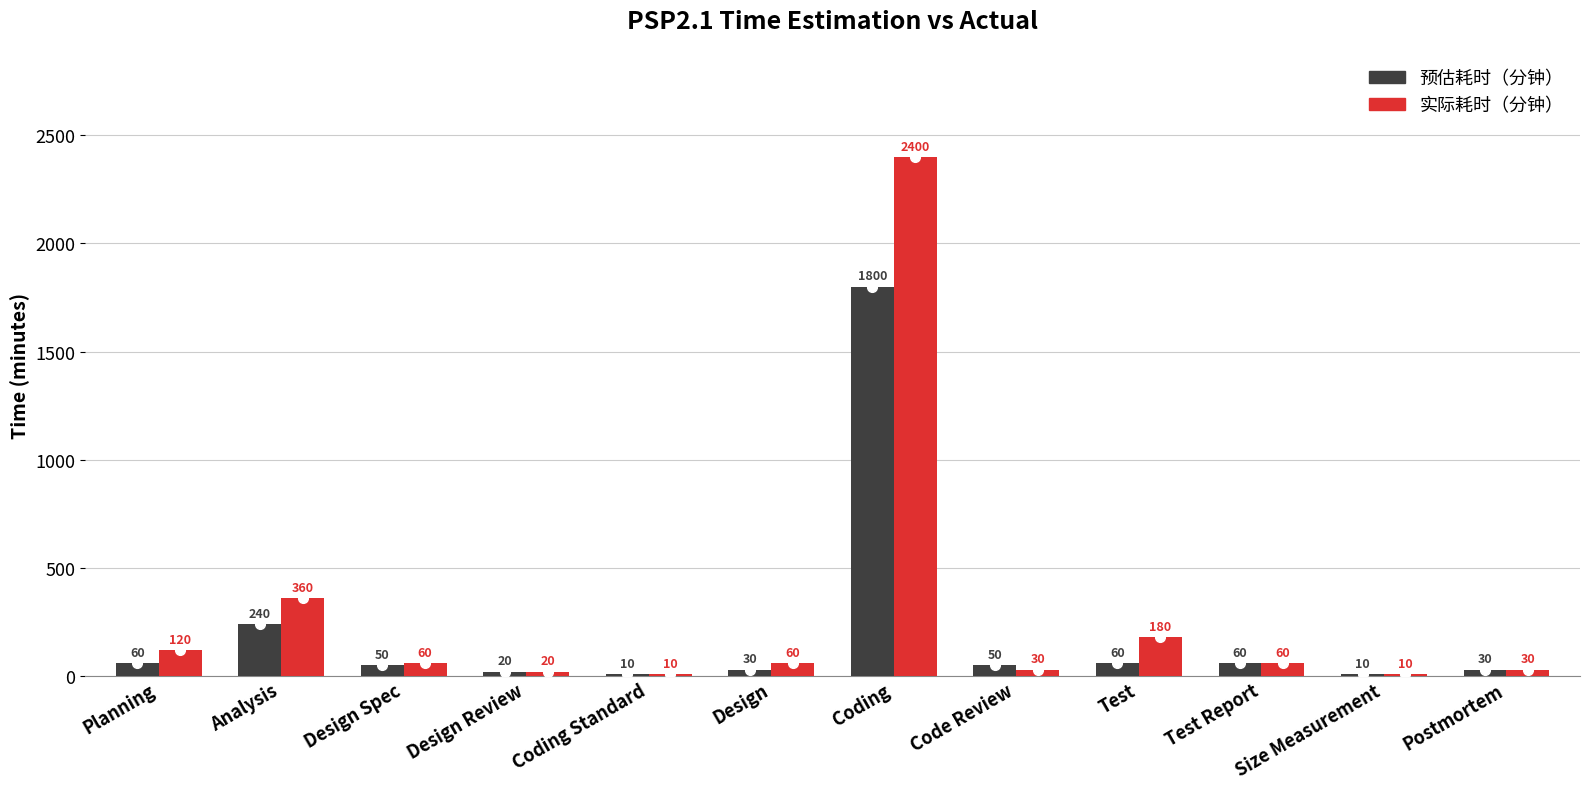

Which category has the highest value in the 实际耗时（分钟） series?

Coding